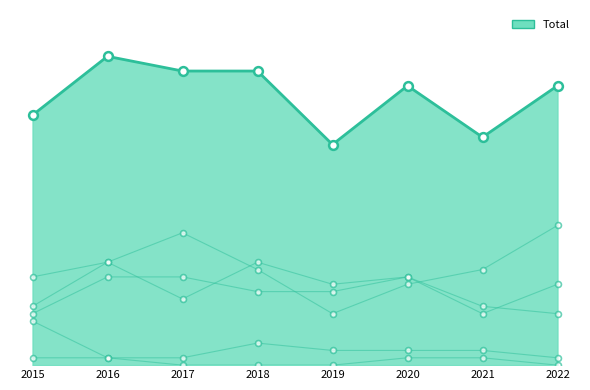

Is the value of Robbery at 2019 greater than the value of Total at 2017?

No